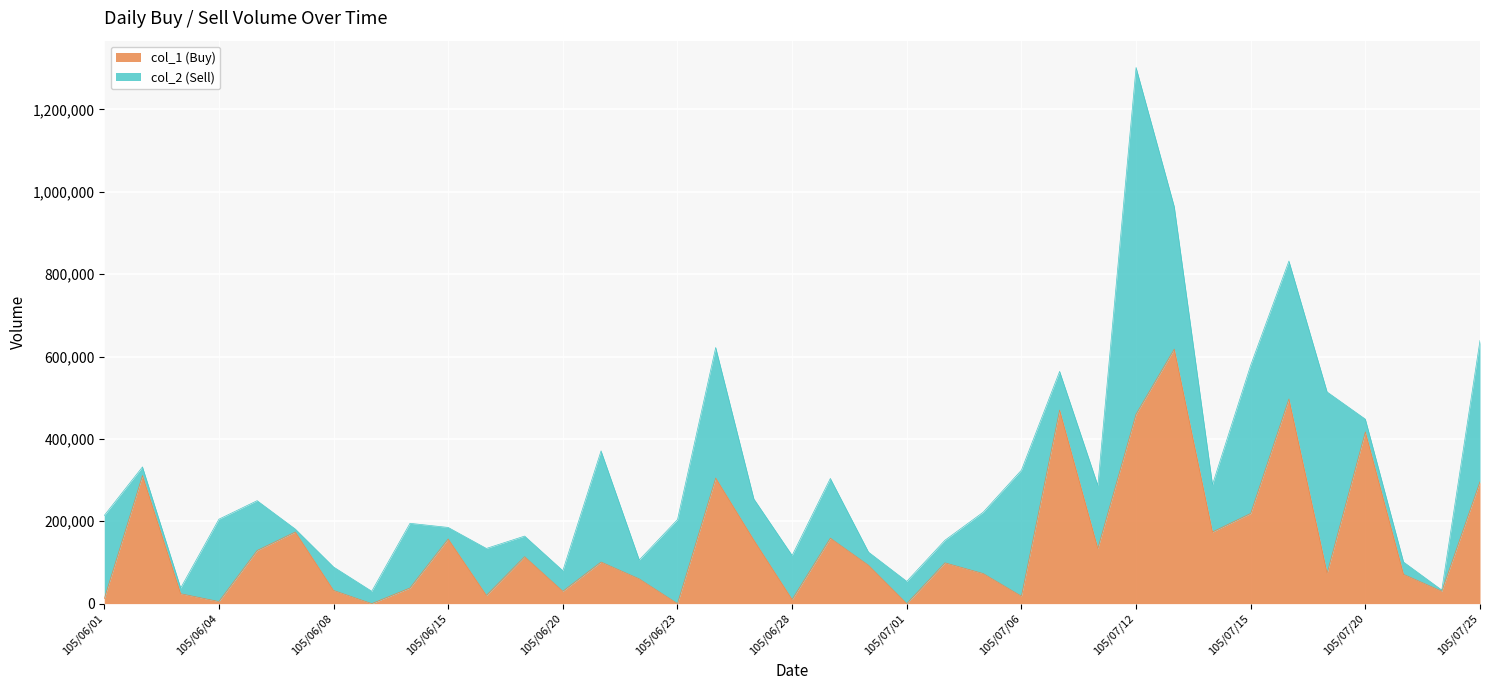

Rank the categories by value from lowest to highest.

105/06/13, 105/06/23, 105/07/01, 105/06/04, 105/06/28, 105/06/01, 105/07/06, 105/06/16, 105/06/03, 105/06/20, 105/07/22, 105/06/08, 105/06/14, 105/06/22, 105/07/21, 105/07/05, 105/07/19, 105/06/30, 105/07/04, 105/06/21, 105/06/17, 105/06/06, 105/07/11, 105/06/27, 105/06/15, 105/06/29, 105/06/07, 105/07/14, 105/07/15, 105/07/25, 105/06/24, 105/06/02, 105/07/20, 105/07/12, 105/07/07, 105/07/18, 105/07/13